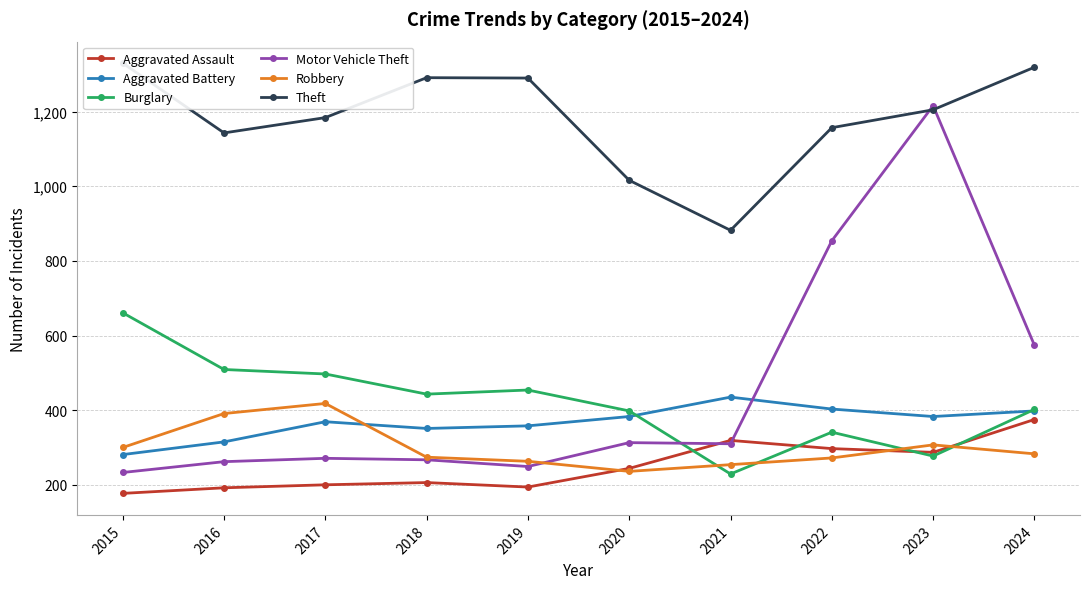

What are all the series names shown in the legend?

Aggravated Assault, Aggravated Battery, Burglary, Motor Vehicle Theft, Robbery, Theft